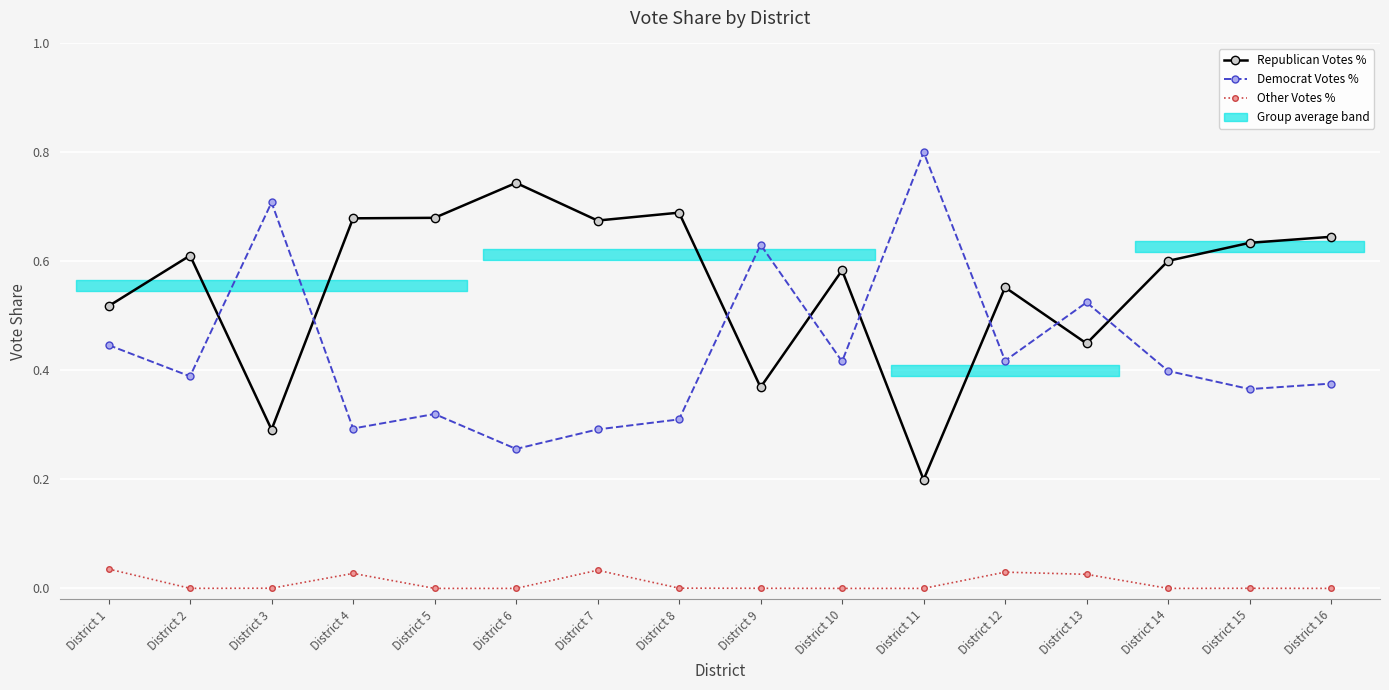

Is it true that Democrat Votes % equals 1.4 at District 11?

False